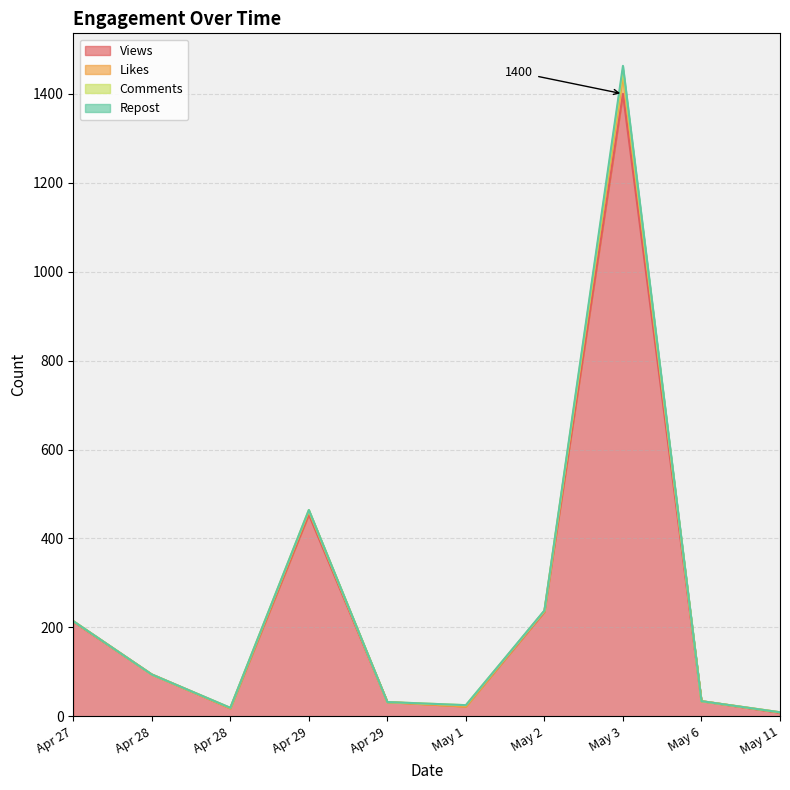

What is the highest value of the Views series?

1400